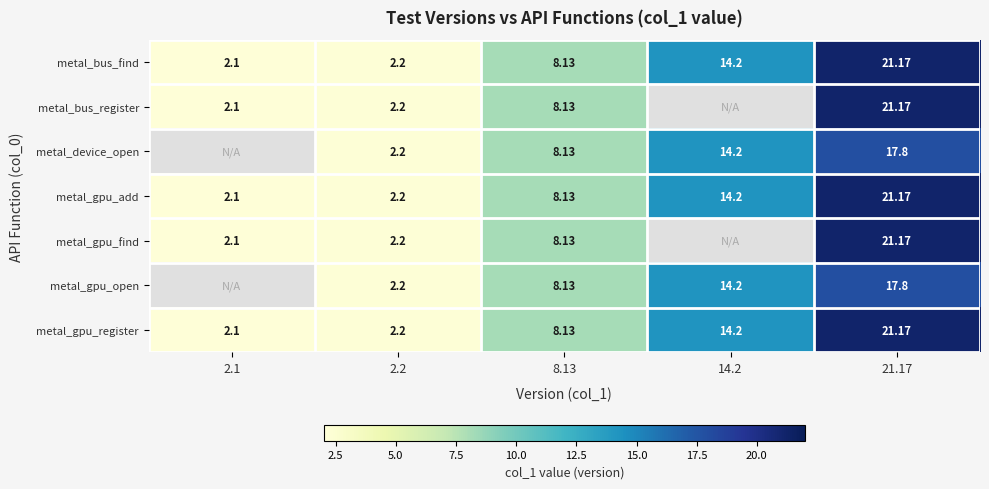

Is the value of metal_gpu_register at 8.13 greater than the value of metal_gpu_add at 21.17?

No